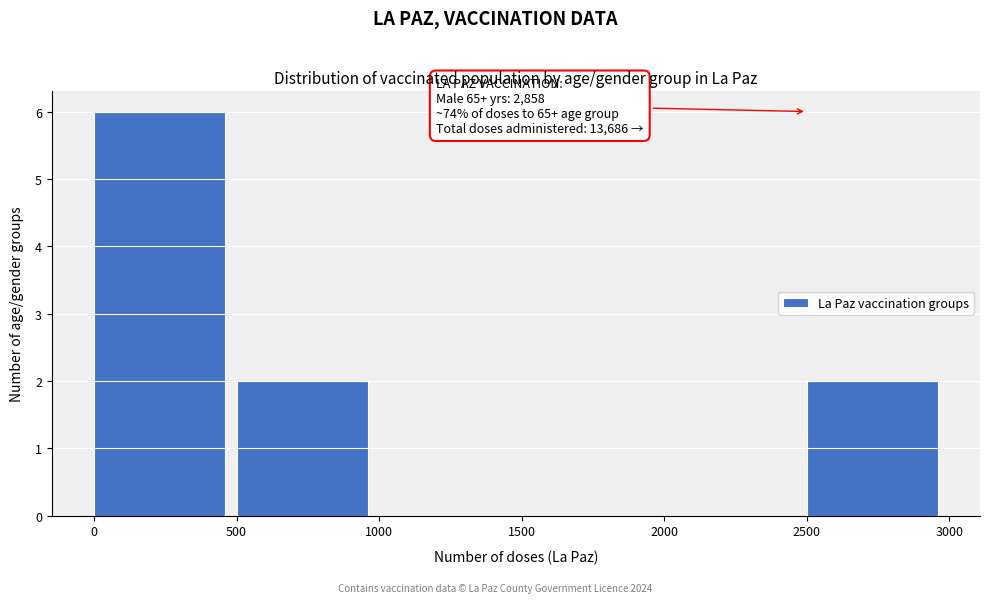

Which range on the x-axis has the tallest bar?

0 to 500